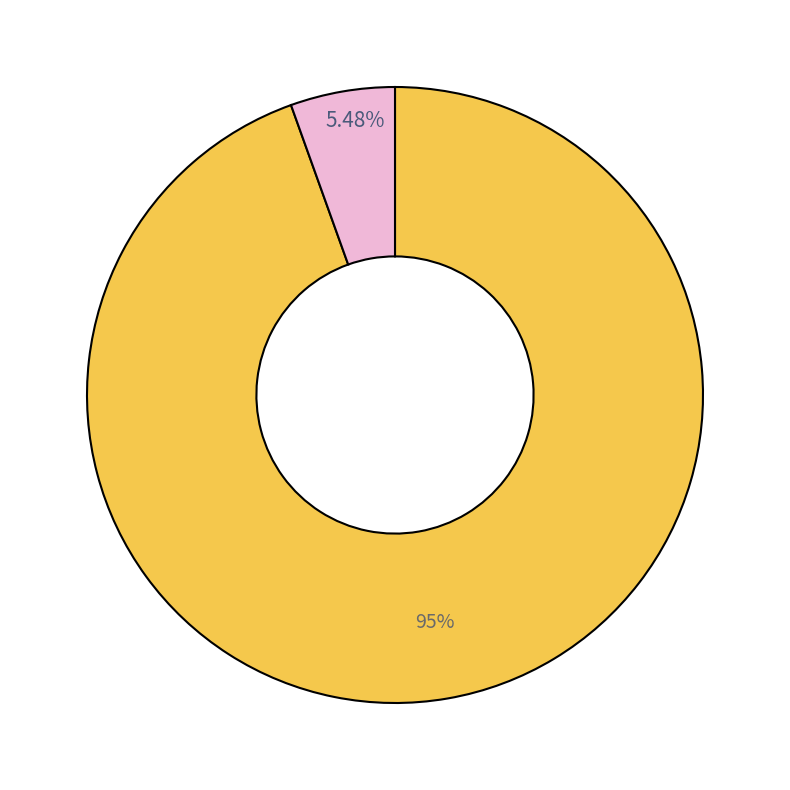

Is there any slice that represents more than half of the pie?

Yes